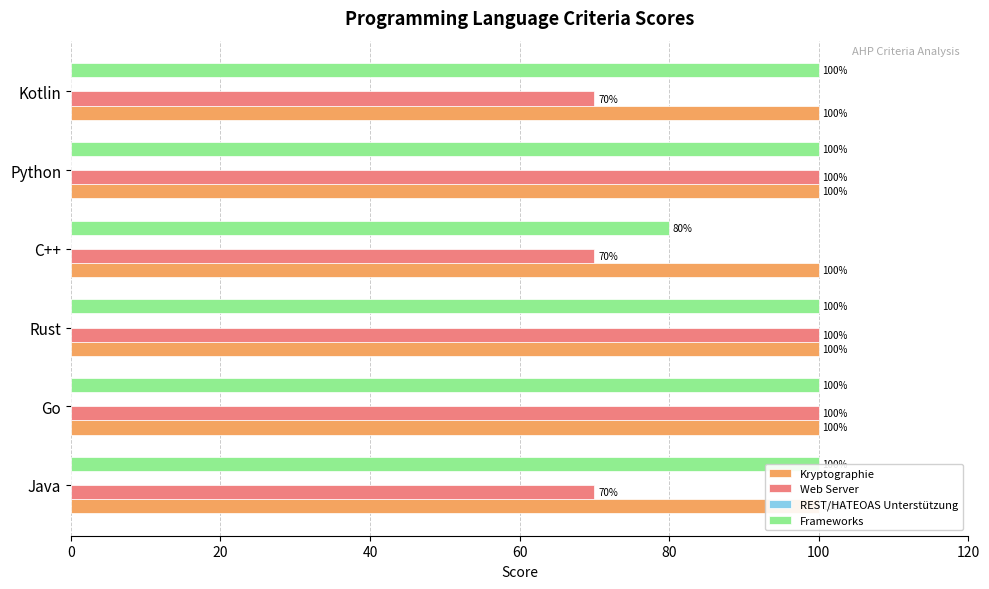

Is it true that Frameworks equals 46.4 at Kotlin?

False